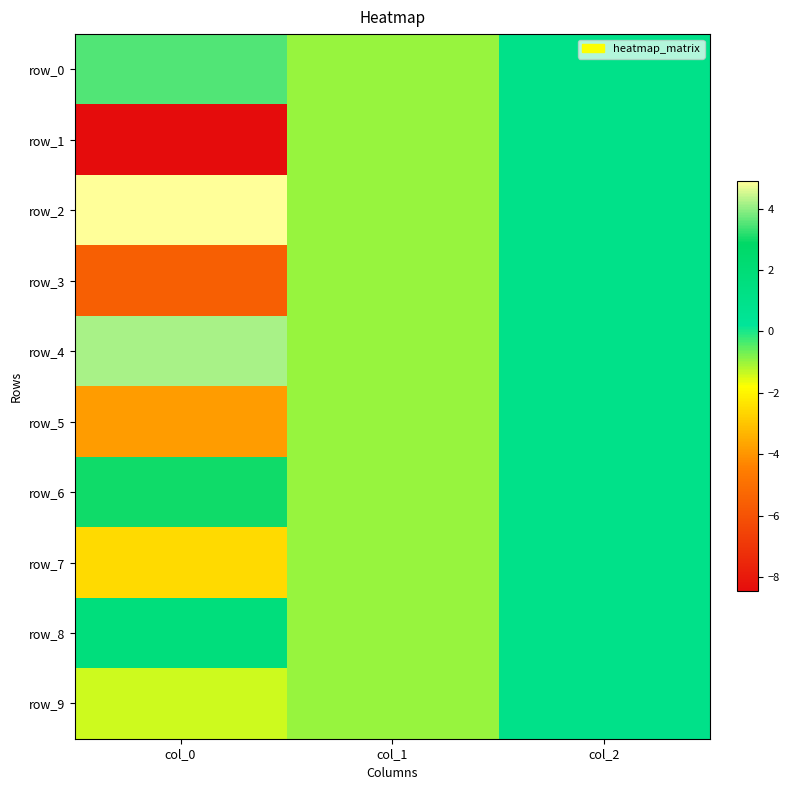

True or false: row_6 has a value of -1.0 at col_1.

True